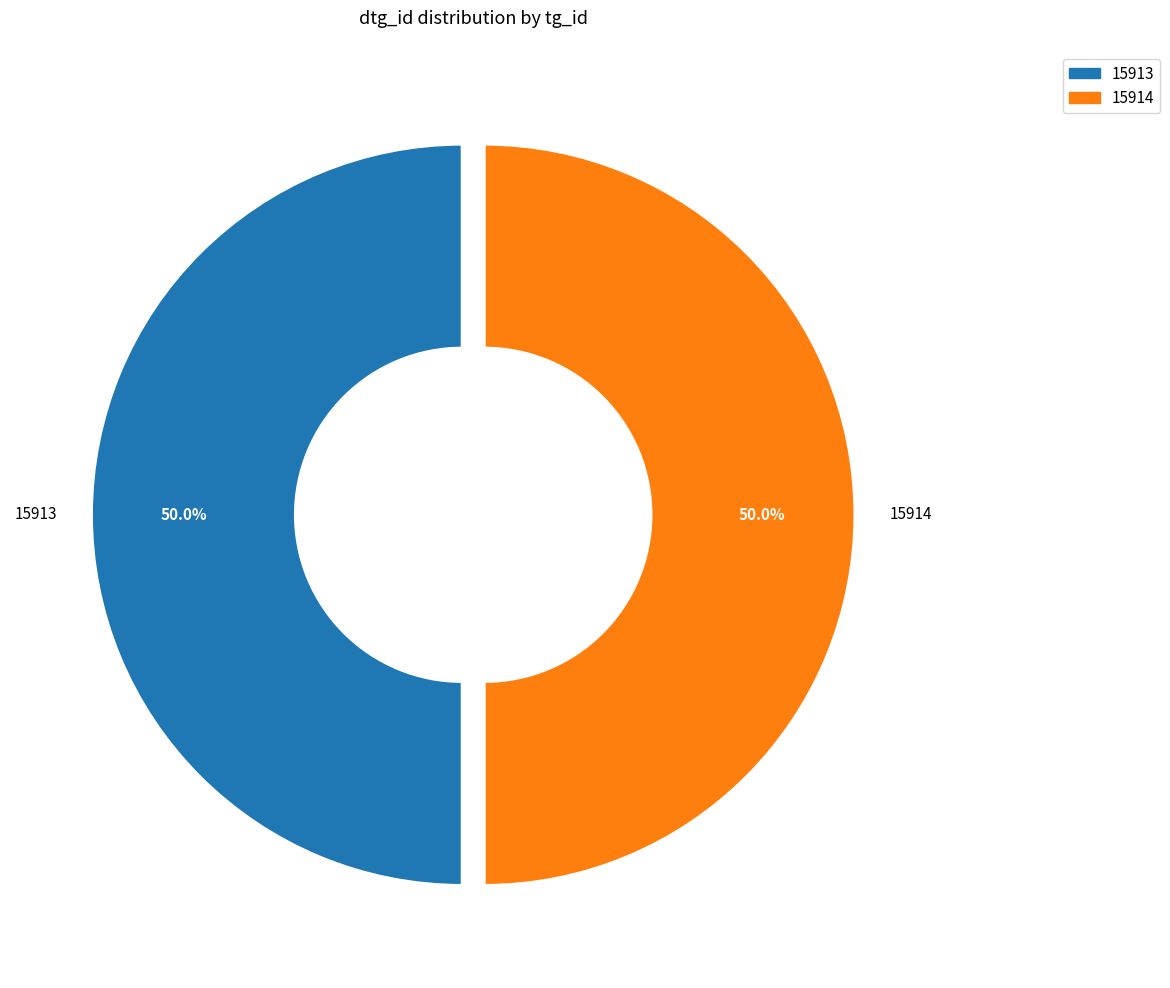

Is the sum of 15913 and 15914 greater than half?

Yes